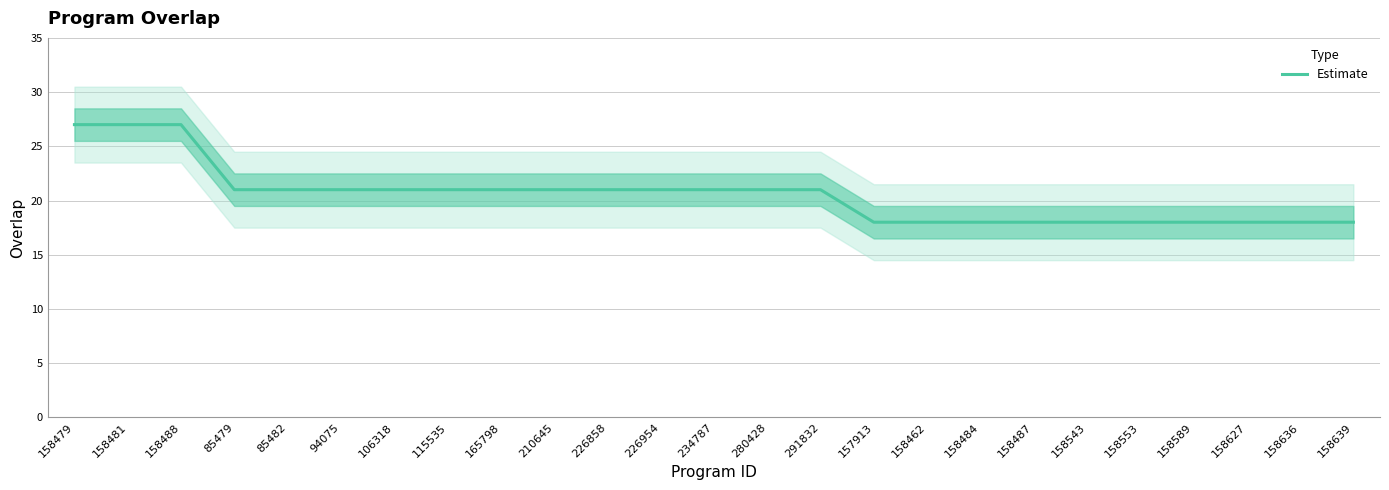

What is the value of the 24th point from the left?

18